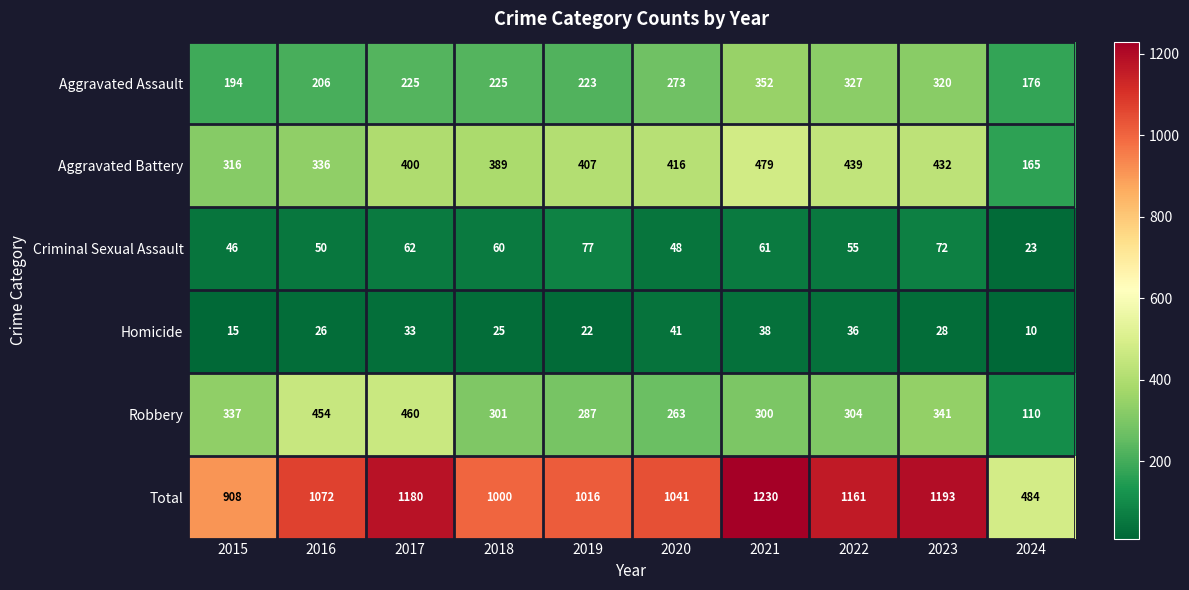

At how many categories does at least one series exceed 835?

9